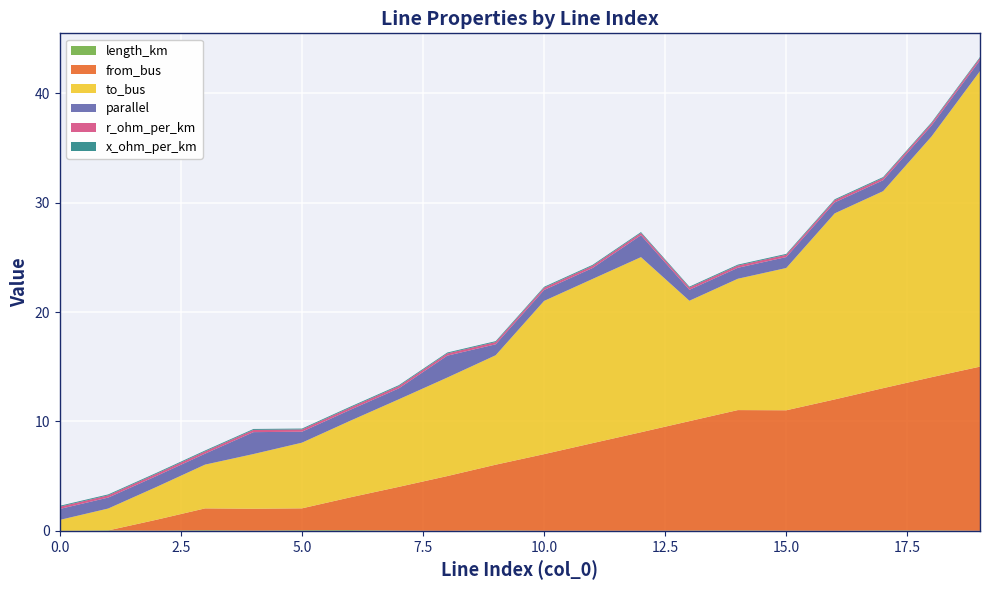

Reading right to left, transcribe all the data shown in this chart.

length_km: 19=0.0	18=0.0	17=0.0	16=0.0	15=0.0	14=0.0	13=0.0	12=0.0	11=0.0	10=0.0	9=0.0	8=0.0	7=0.0	6=0.1	5=0.1	4=0.0	3=0.1	2=0.0	1=0.0	0=0.0
from_bus: 19=15.0	18=14.0	17=13.0	16=12.0	15=11.0	14=11.0	13=10.0	12=9.0	11=8.0	10=7.0	9=6.0	8=5.0	7=4.0	6=3.0	5=2.0	4=2.0	3=2.0	2=1.0	1=0.0	0=0.0
to_bus: 19=27.0	18=22.0	17=18.0	16=17.0	15=13.0	14=12.0	13=11.0	12=16.0	11=15.0	10=14.0	9=10.0	8=9.0	7=8.0	6=7.0	5=6.0	4=5.0	3=4.0	2=3.0	1=2.0	0=1.0
parallel: 19=1.0	18=1.0	17=1.0	16=1.0	15=1.0	14=1.0	13=1.0	12=2.0	11=1.0	10=1.0	9=1.0	8=2.0	7=1.0	6=1.0	5=1.0	4=2.0	3=1.0	2=1.0	1=1.0	0=1.0
r_ohm_per_km: 19=0.2	18=0.2	17=0.2	16=0.2	15=0.2	14=0.2	13=0.2	12=0.2	11=0.2	10=0.2	9=0.2	8=0.2	7=0.2	6=0.2	5=0.2	4=0.2	3=0.2	2=0.2	1=0.2	0=0.2
x_ohm_per_km: 19=0.1	18=0.1	17=0.1	16=0.1	15=0.1	14=0.1	13=0.1	12=0.1	11=0.1	10=0.1	9=0.1	8=0.1	7=0.1	6=0.1	5=0.1	4=0.1	3=0.1	2=0.1	1=0.1	0=0.1